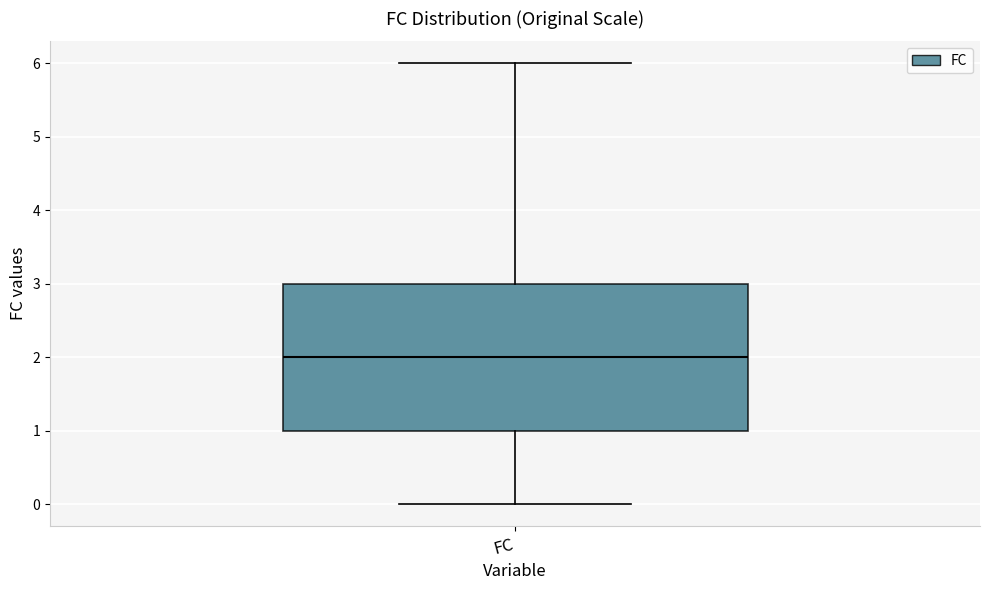

Where does the median line of the box for FC sit on the y-axis? The values are not printed on the chart, so give them approximately, as read against the axis.

2